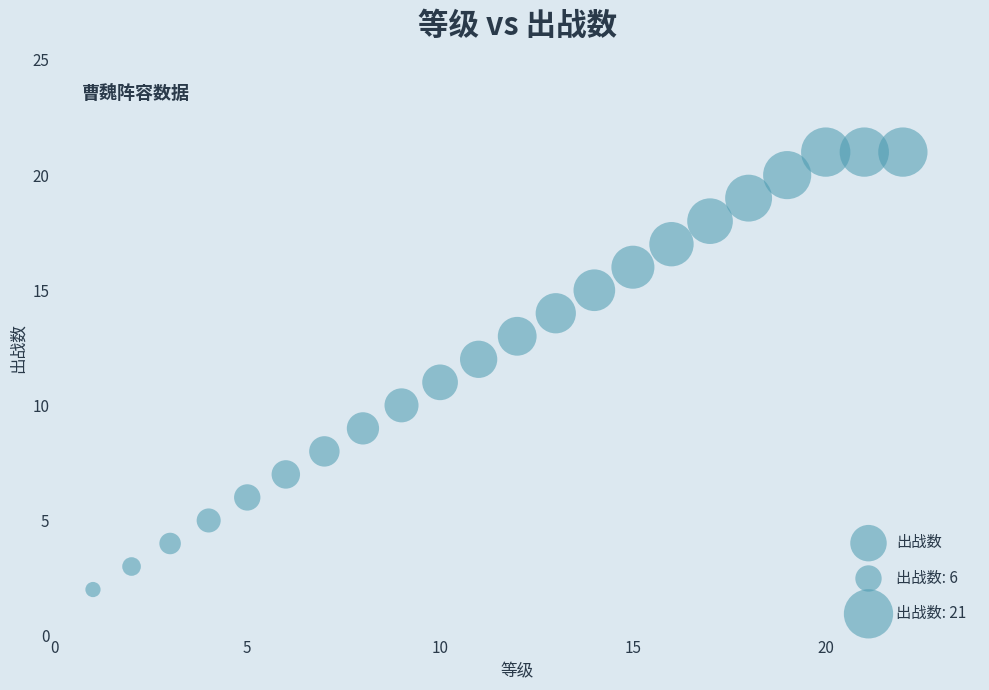

What is the range of Y values (max minus min)?

19